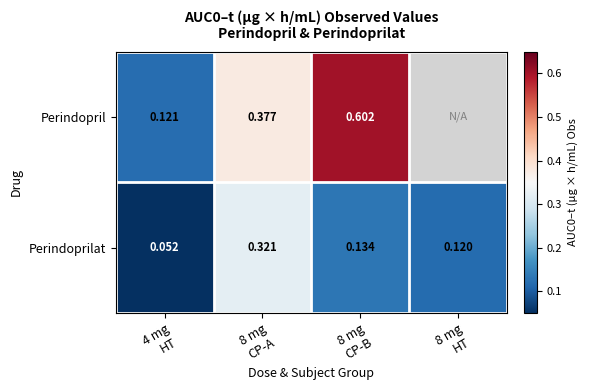

The Perindoprilat series shows 0.1 at 4 mg HT. True or false?

True